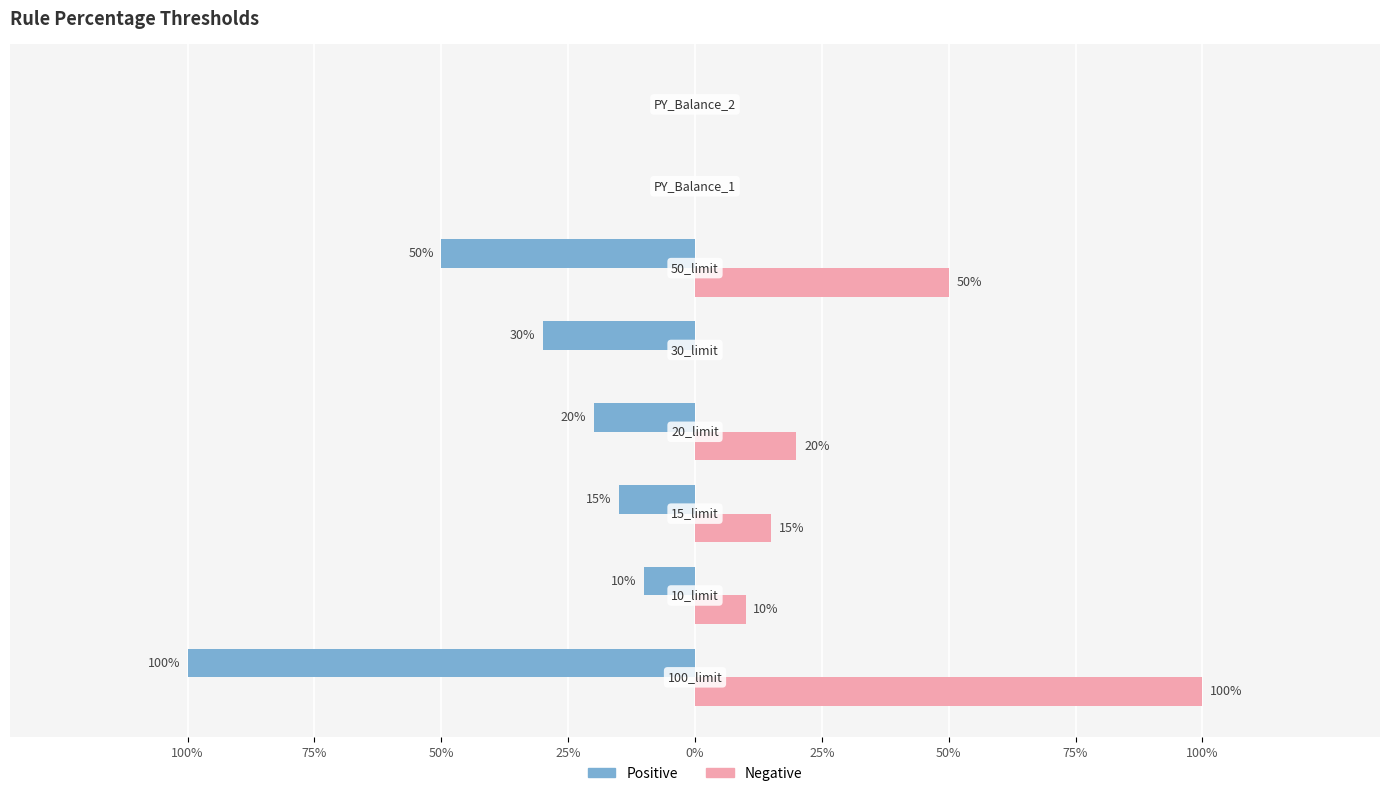

What are all the series names shown in the legend?

Positive, Negative